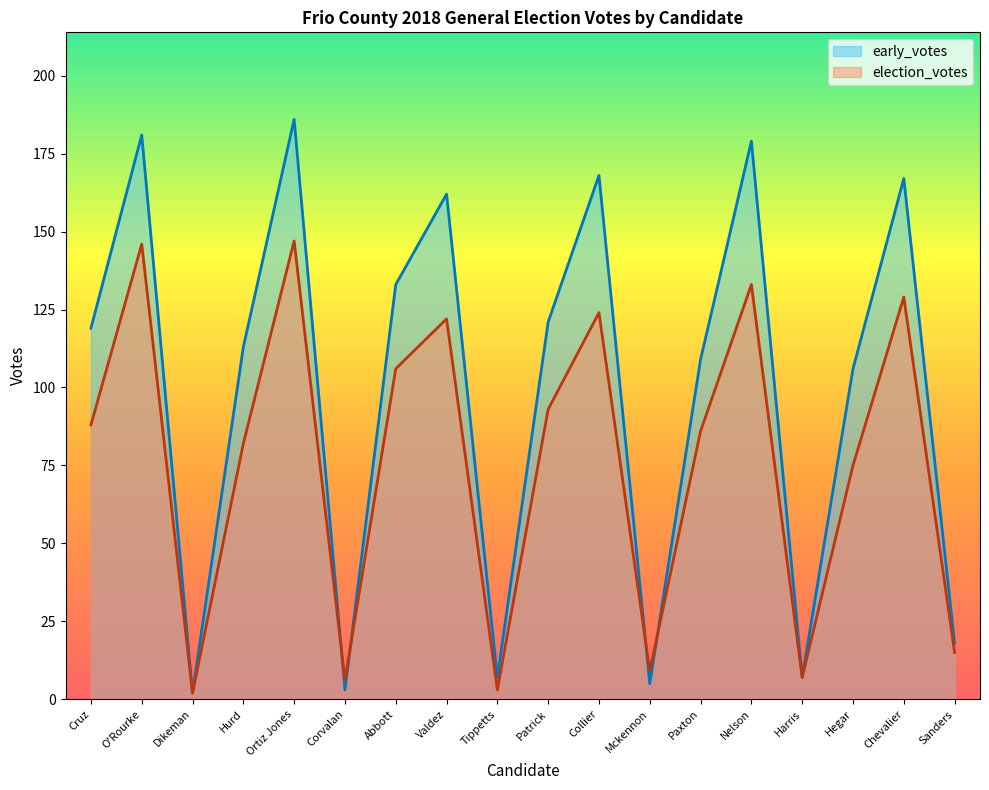

List the labels in order of early_votes value, smallest first.

Dikeman, Corvalan, Mckennon, Tippetts, Harris, Sanders, Hegar, Paxton, Hurd, Cruz, Patrick, Abbott, Valdez, Chevalier, Collier, Nelson, O'Rourke, Ortiz Jones